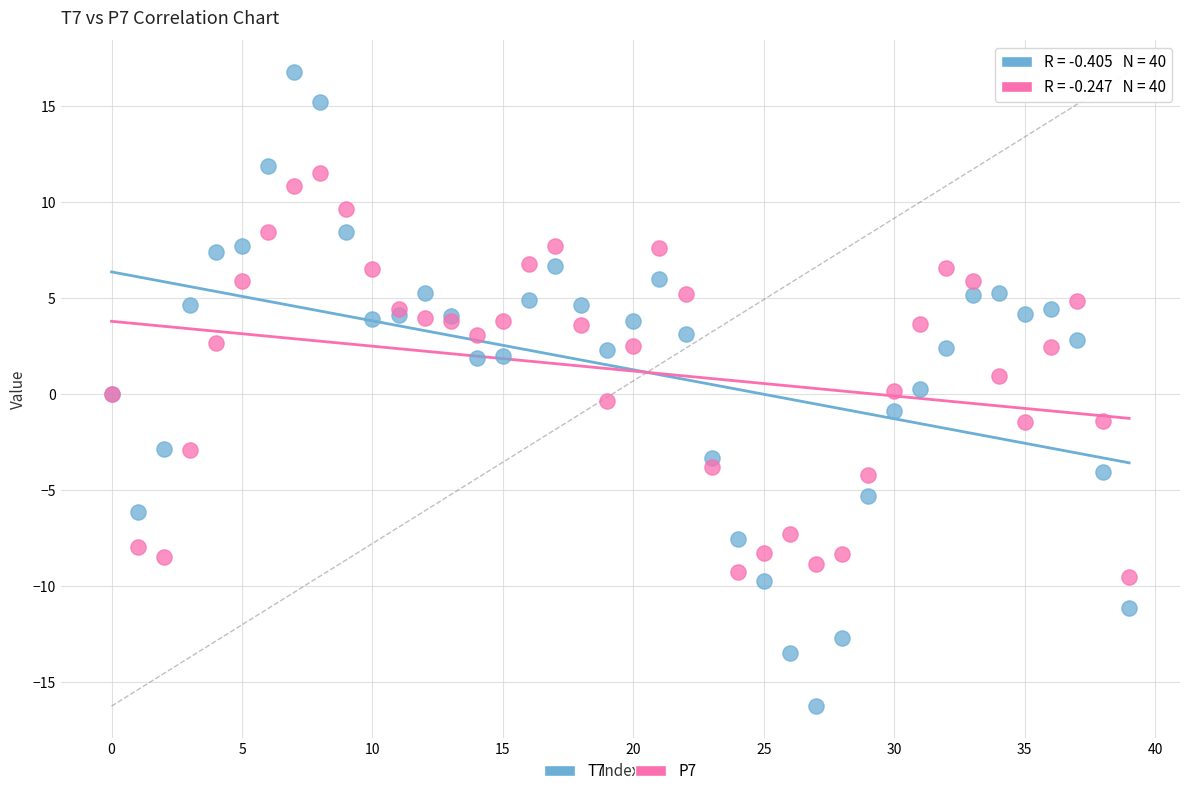

Which series contains the highest Y value?

T7